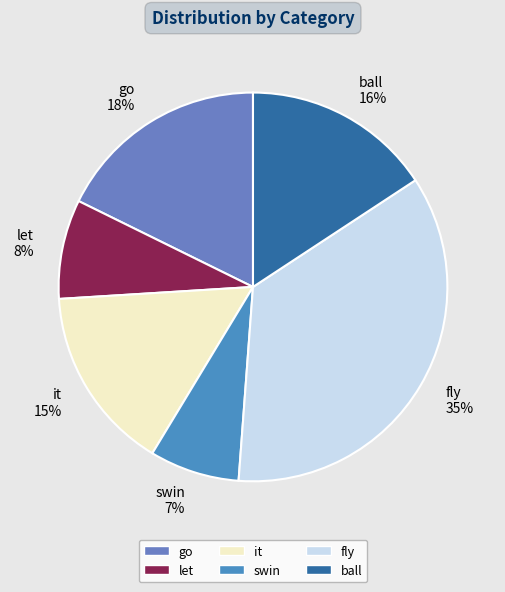

To the nearest percent, what is the difference between the largest and smallest slice percentages?

28%